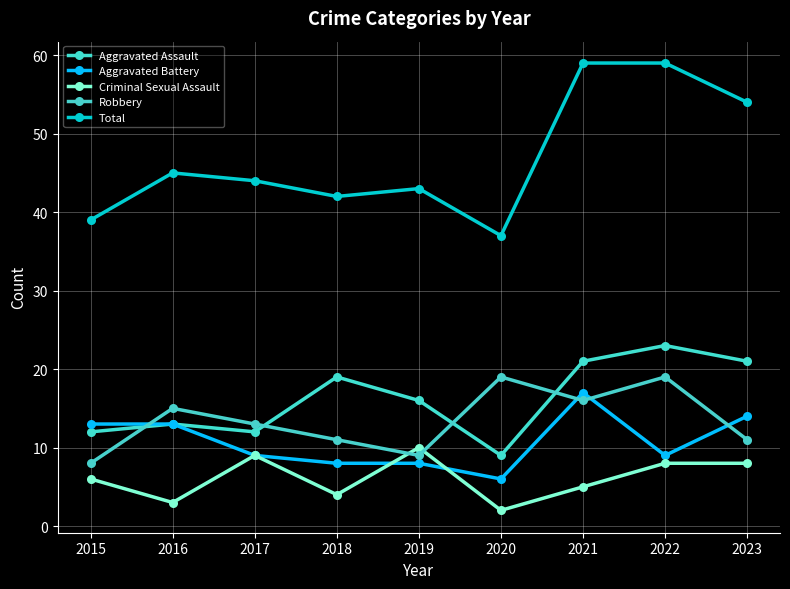

After their last crossing, which series has the higher values: Robbery or Aggravated Assault?

Aggravated Assault